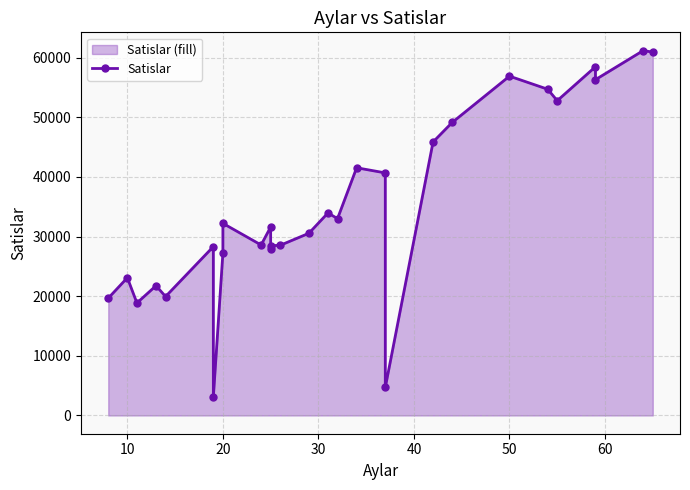

How many points are lower than both their immediate neighbors (excluding endpoints)?

9